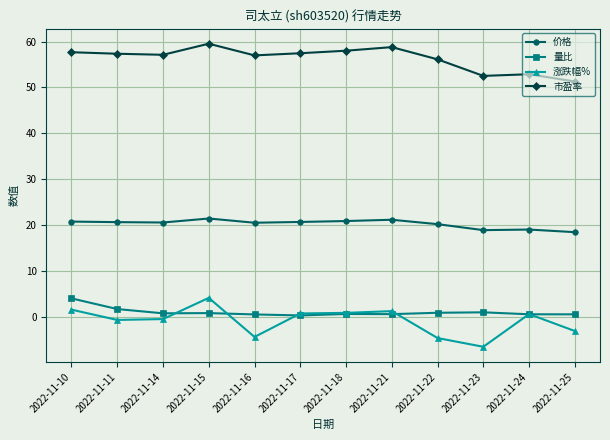

What is the value of the 量比 point at the 5th from the left?

0.6